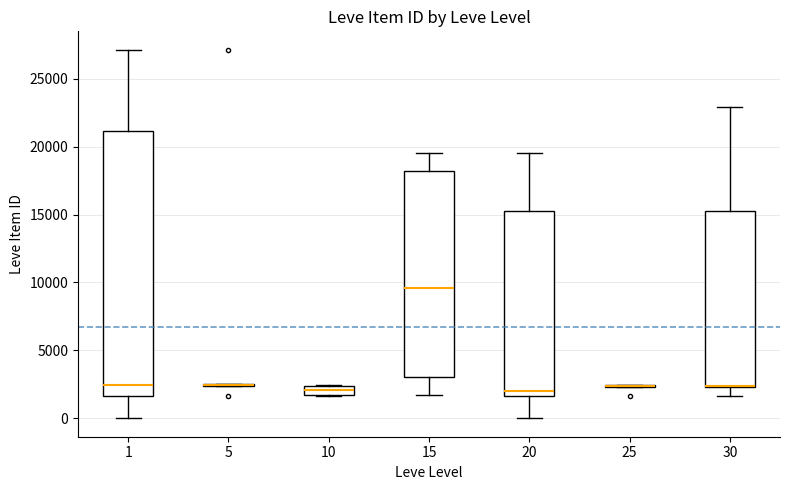

Where is the upper edge of the box at x = 10 on the y-axis? The values are not printed on the chart, so give them approximately, as read against the axis.

2500